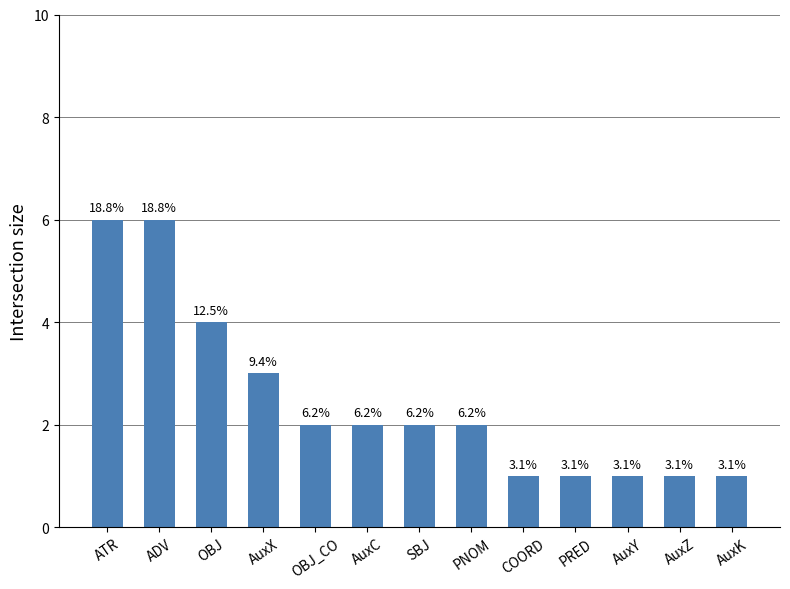

What position from the right is OBJ_CO?

9